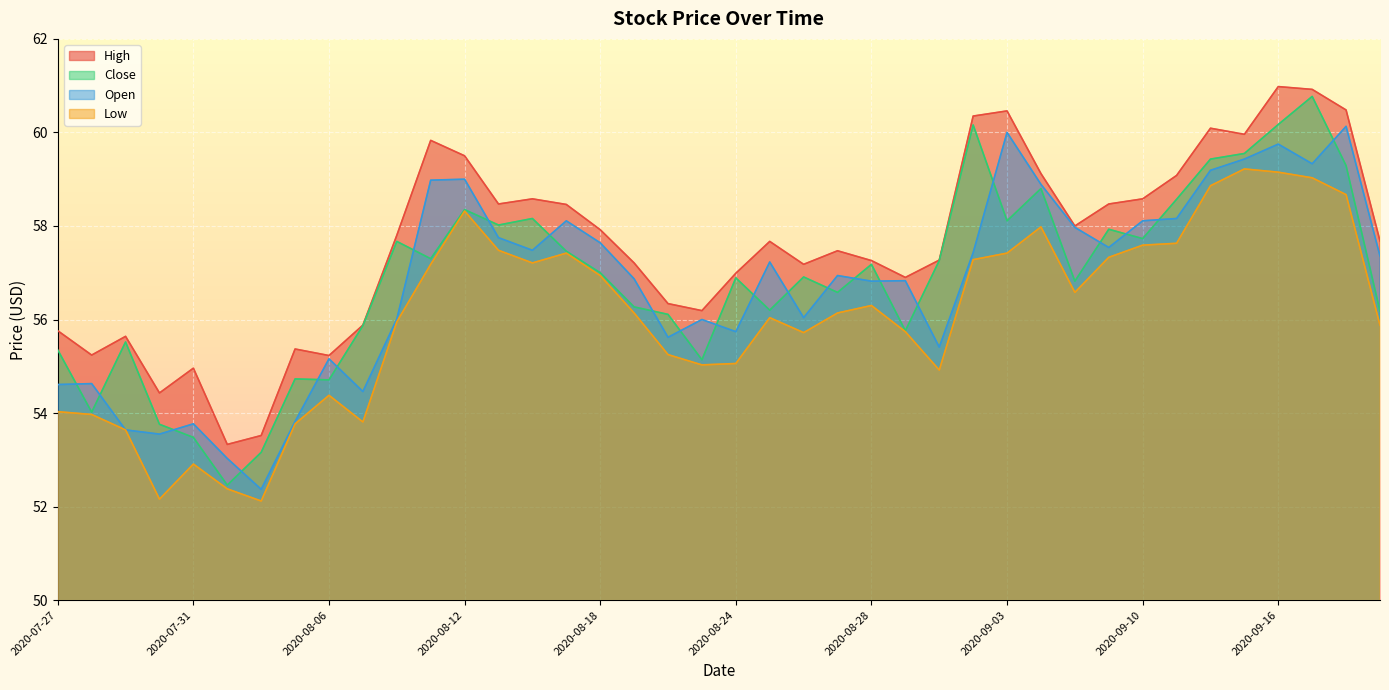

True or false: Close has more than 2 interior local peaks.

True